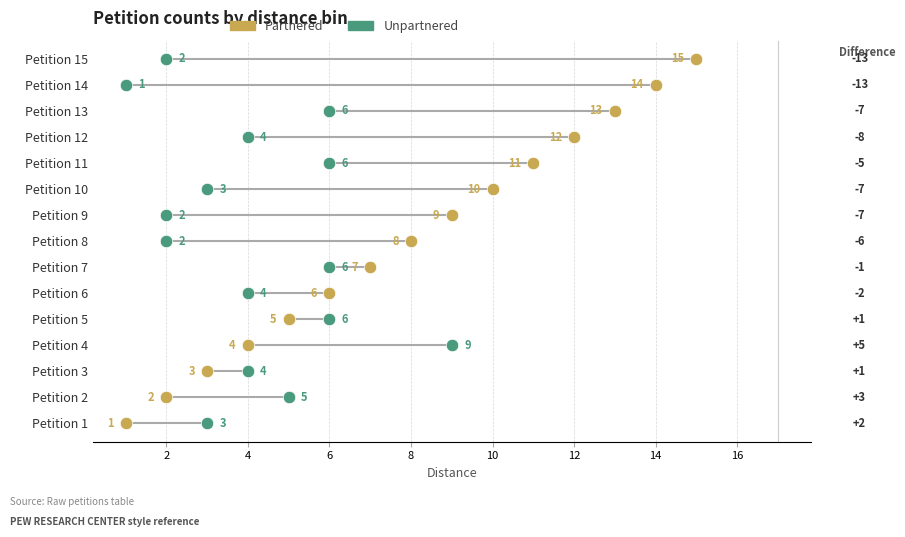

What are all the series names shown in the legend?

Partnered, Unpartnered